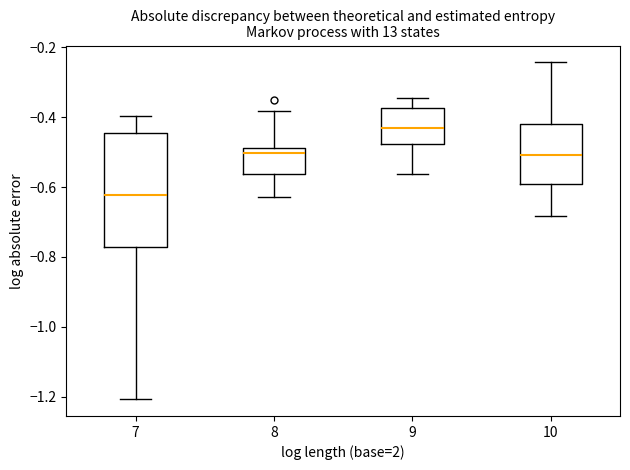

Which box is the tallest, from its lower edge to its upper edge?

7